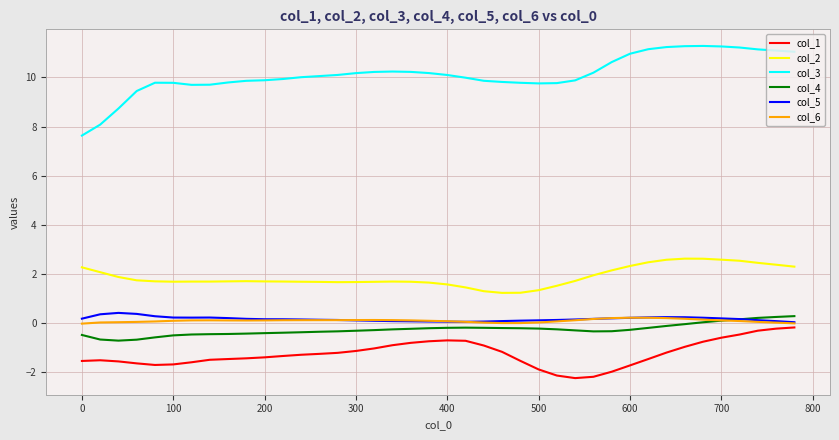

Which series has the widest spread of values?

col_3